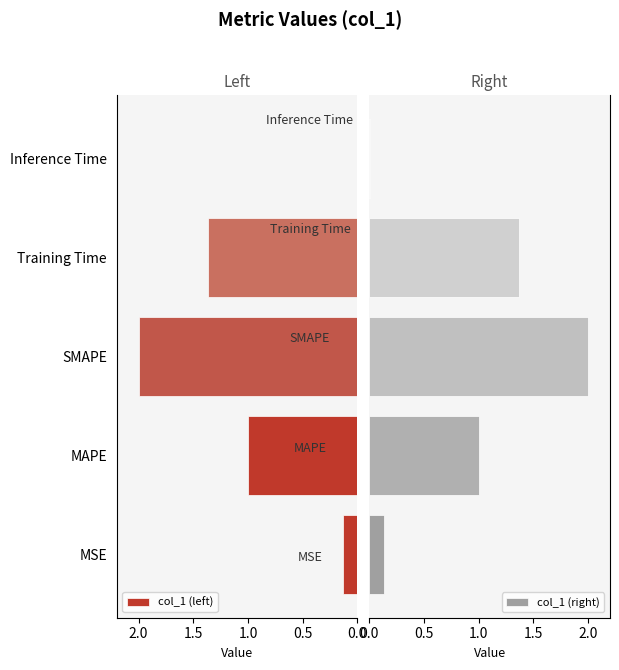

How many bars are there in total?

10